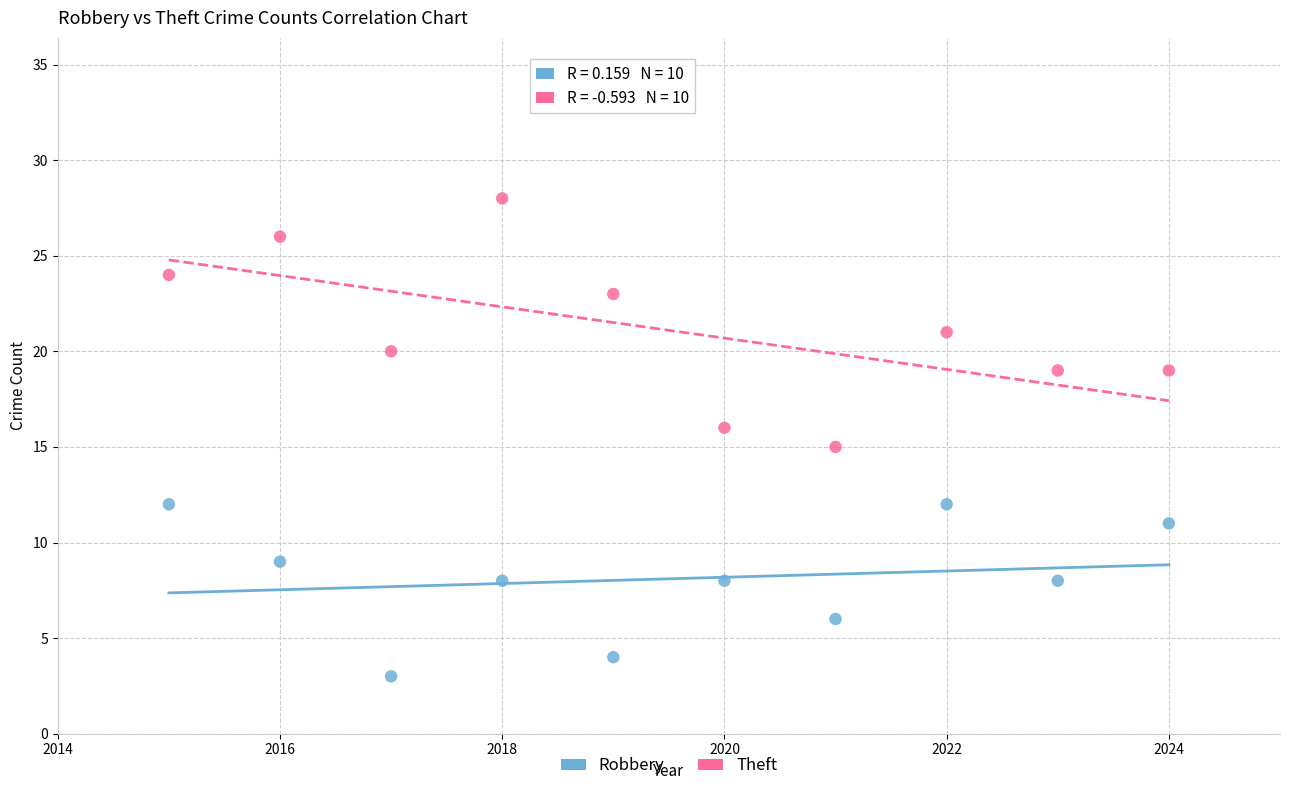

Across all data points, what is the range of X values (max minus min)?

9